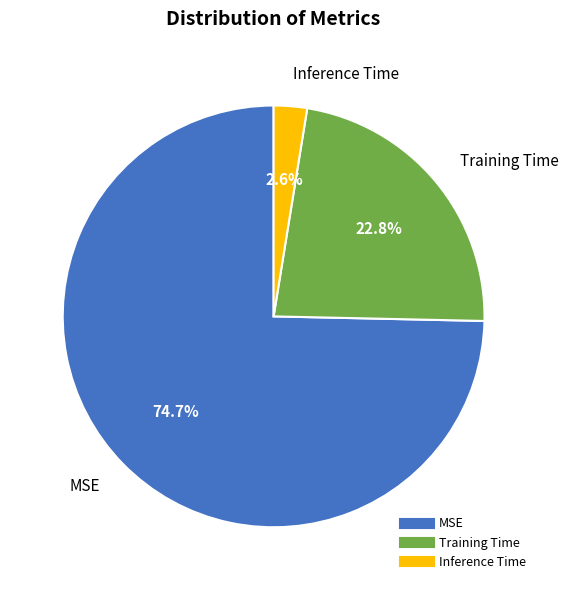

To the nearest percent, what is the combined percentage of Training Time and Inference Time?

25%